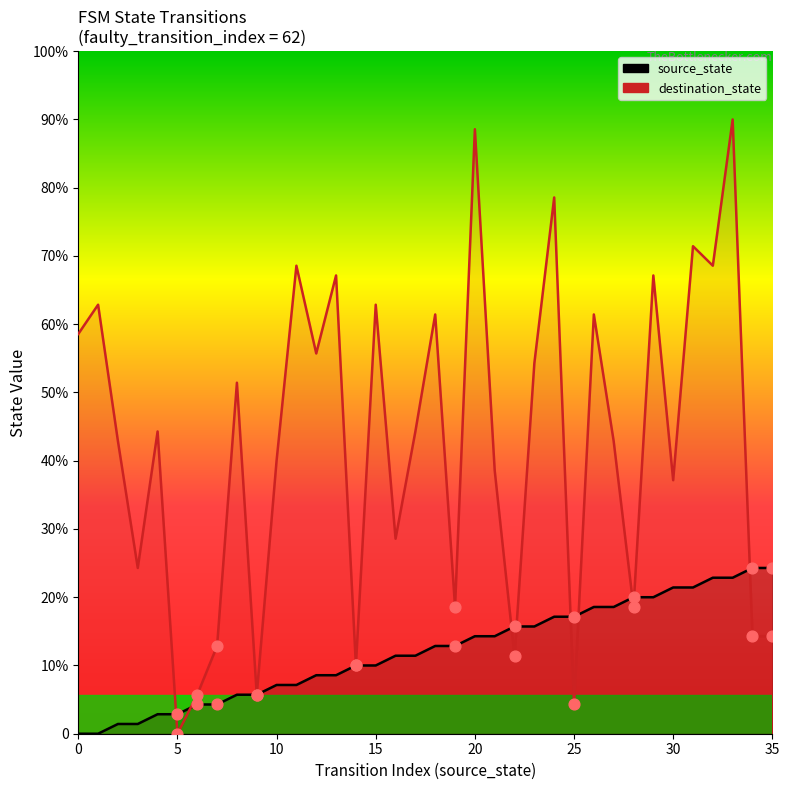

What are all the series names shown in the legend?

source_state, destination_state